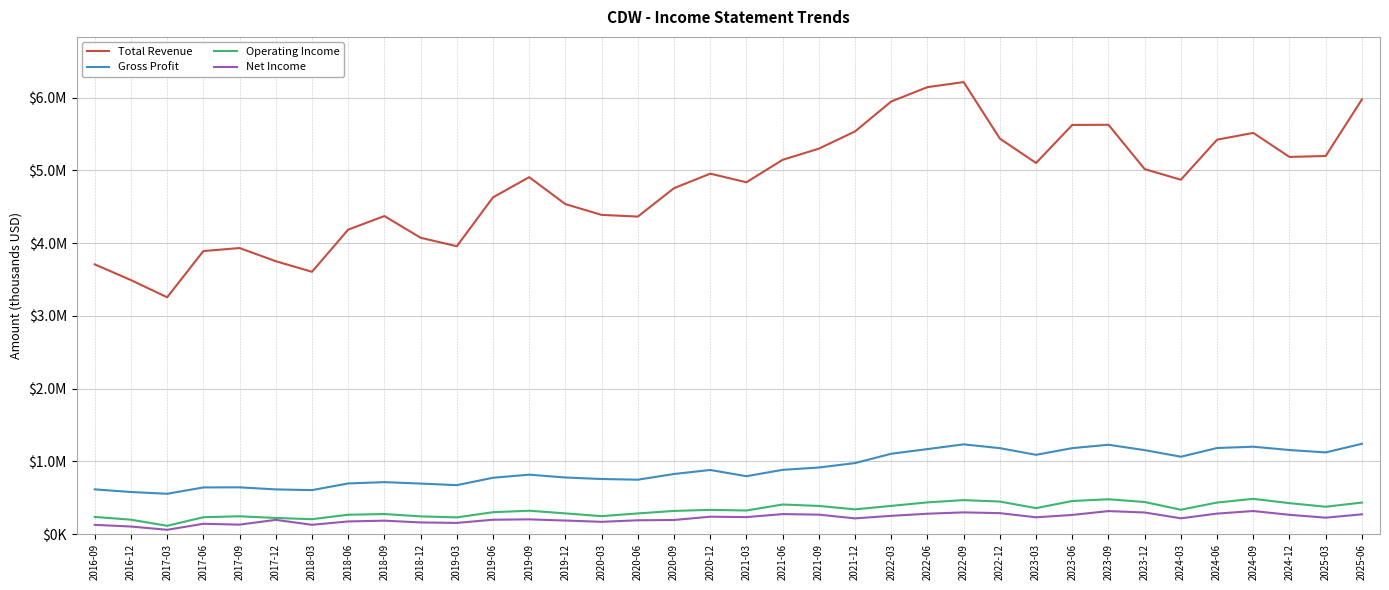

What is the difference between the maximum and second lowest values in the Operating Income series?

286600